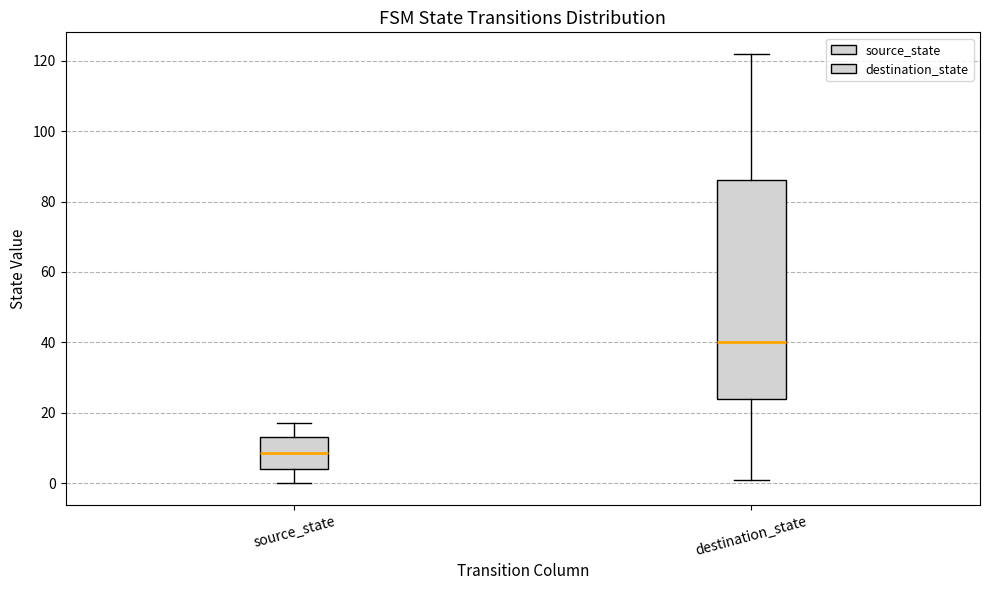

Reading left to right, transcribe this box plot: for each box, give where its median line is, the range the box spans, and where its two whiskers end, as read against the y-axis. The values are not printed on the chart, so give them approximately, as read against the axis.

source_state: median 8, box 4 to 14, whiskers 0 to 18
destination_state: median 40, box 24 to 86, whiskers 2 to 122